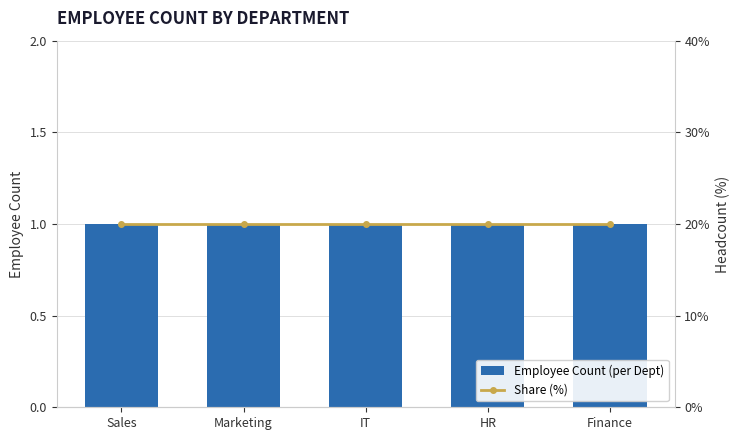

Reading left to right, extract all data points from this chart.

Employee Count (per Dept): Sales=1	Marketing=1	IT=1	HR=1	Finance=1
Share (%): Sales=20	Marketing=20	IT=20	HR=20	Finance=20